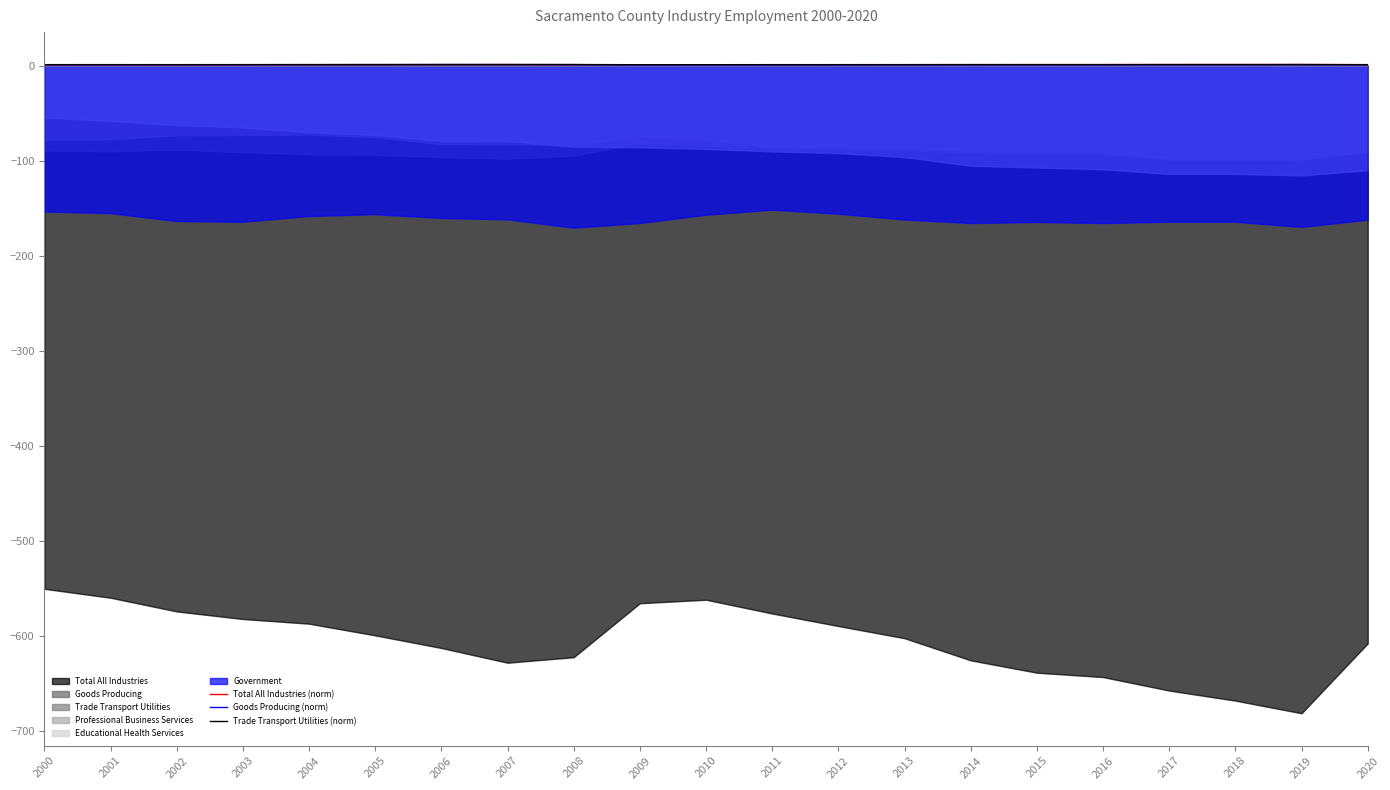

Which has a higher value, 2014 or 2010?

2014